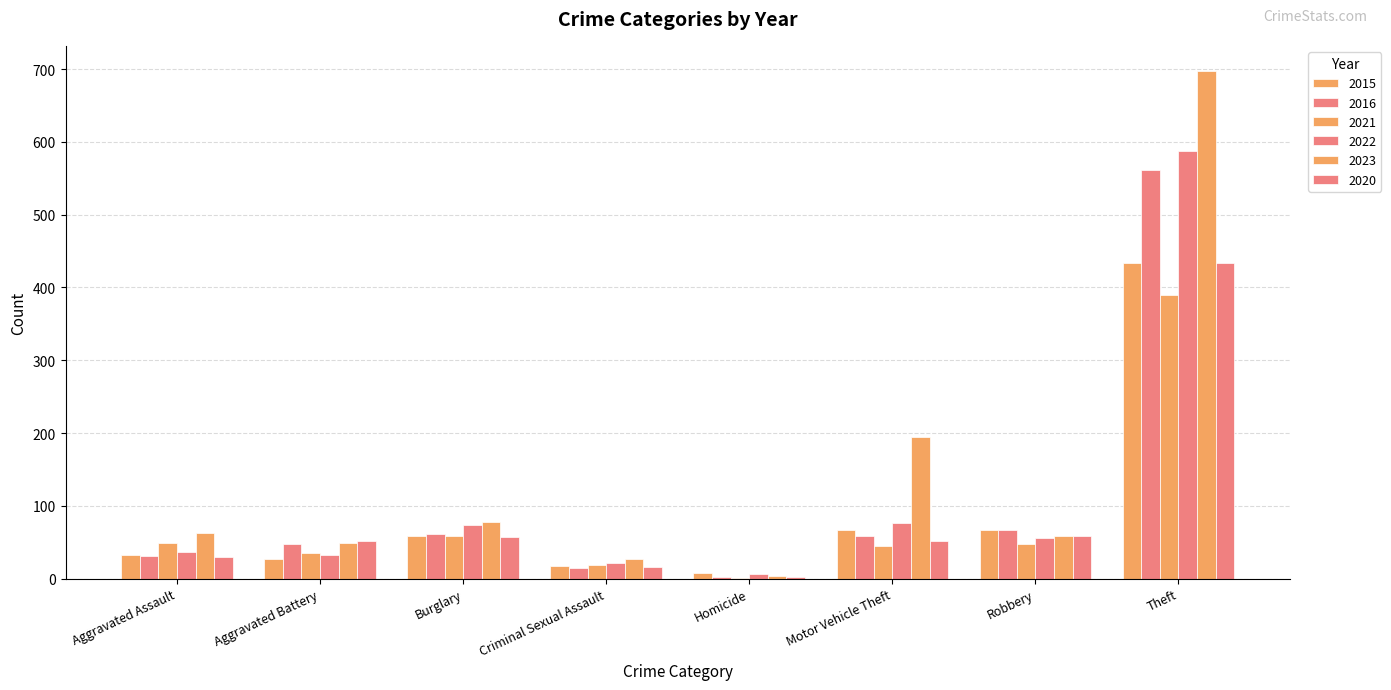

At how many categories does at least one series exceed 250?

1